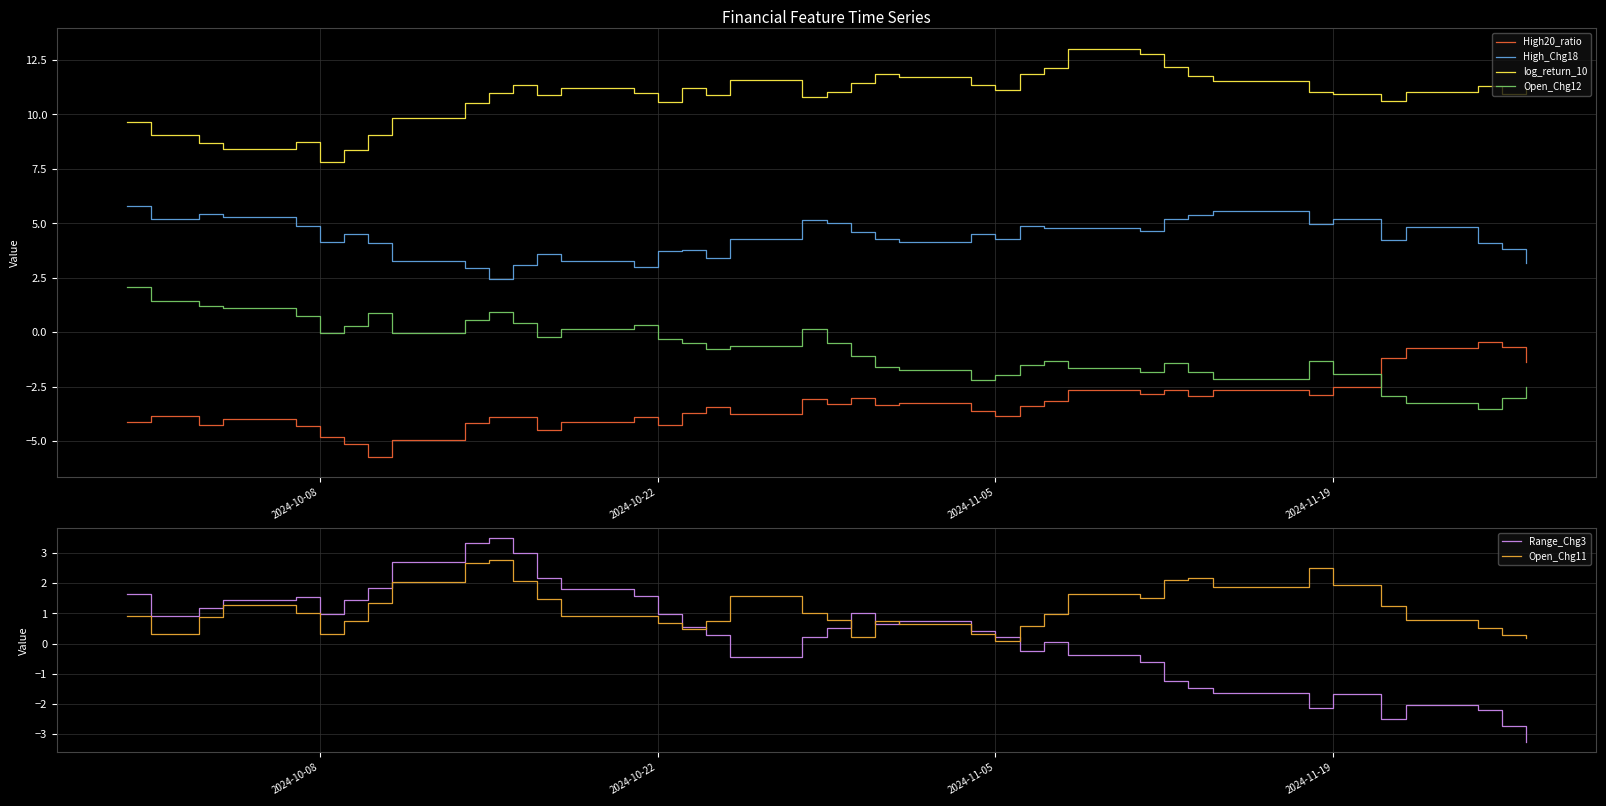

What is the lowest value of the Open_Chg12 series?

-3.5